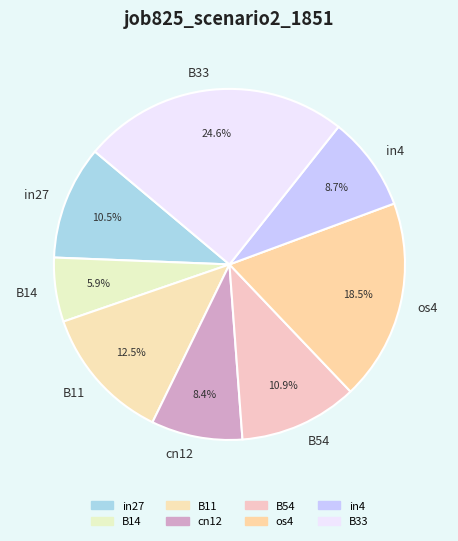

Count the number of slices in the pie.

8